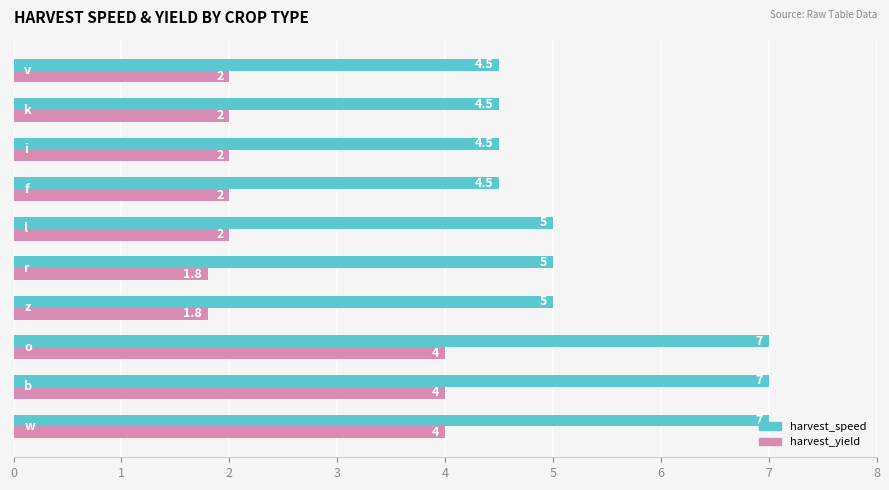

What is the highest value of the harvest_speed series?

7.0